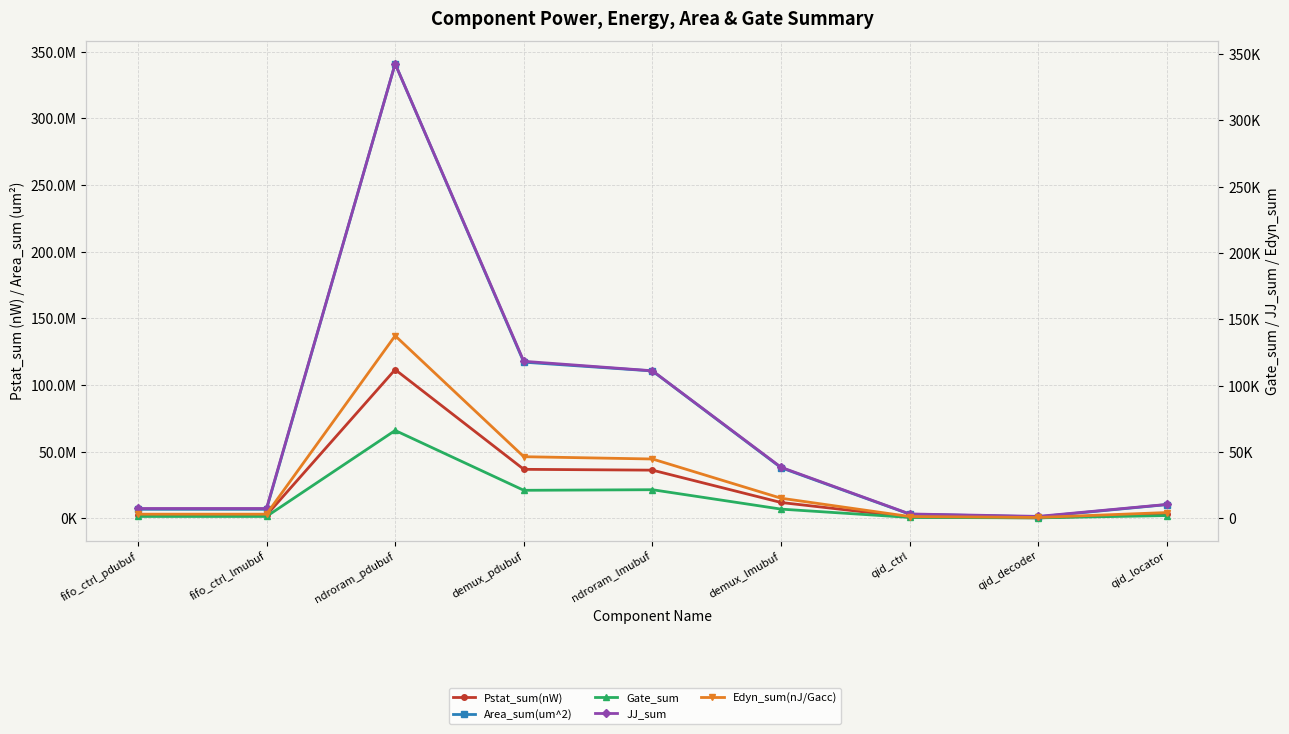

At how many categories does at least one series exceed 140368294?

1